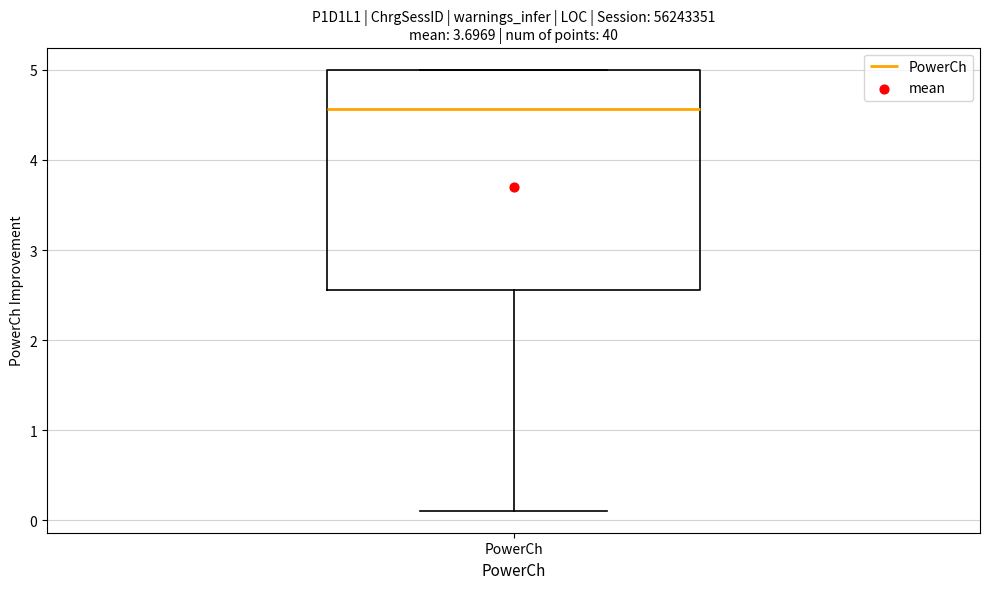

Transcribe this box plot: give where the median line is, the range the box spans, and where the two whiskers end, as read against the y-axis. The values are not printed on the chart, so give them approximately, as read against the axis.

median 4.6, box 2.6 to 5.0, whiskers 0.1 to 5.0